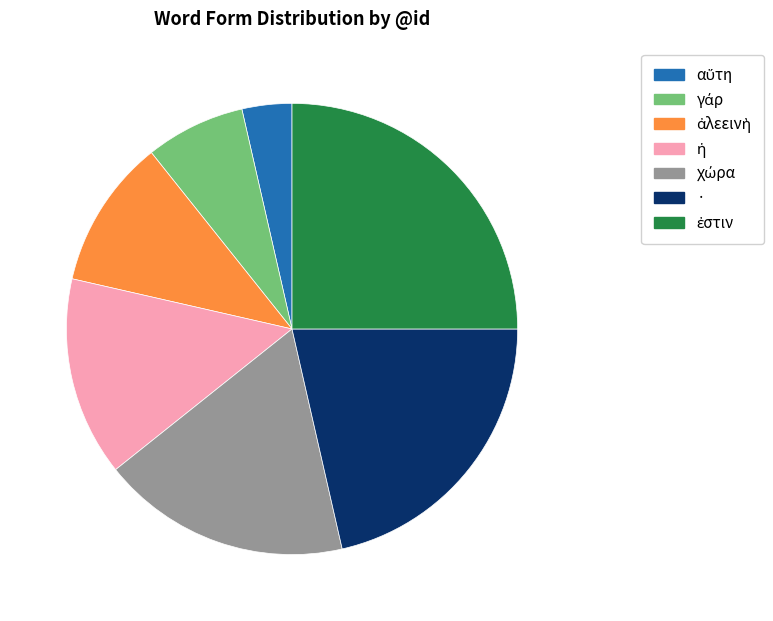

Is there any slice that represents more than half of the pie?

No